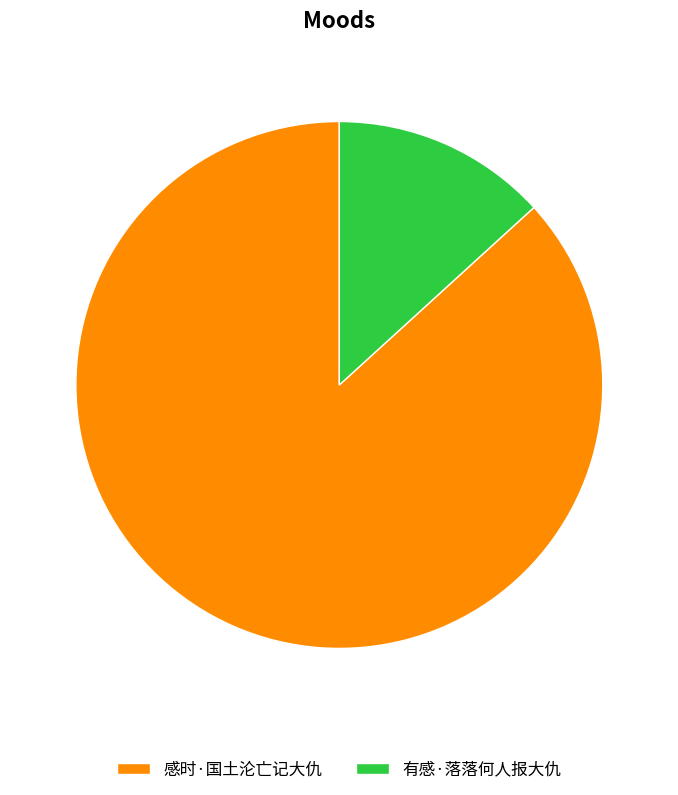

What is the smallest slice in the pie chart?

有感·落落何人报大仇